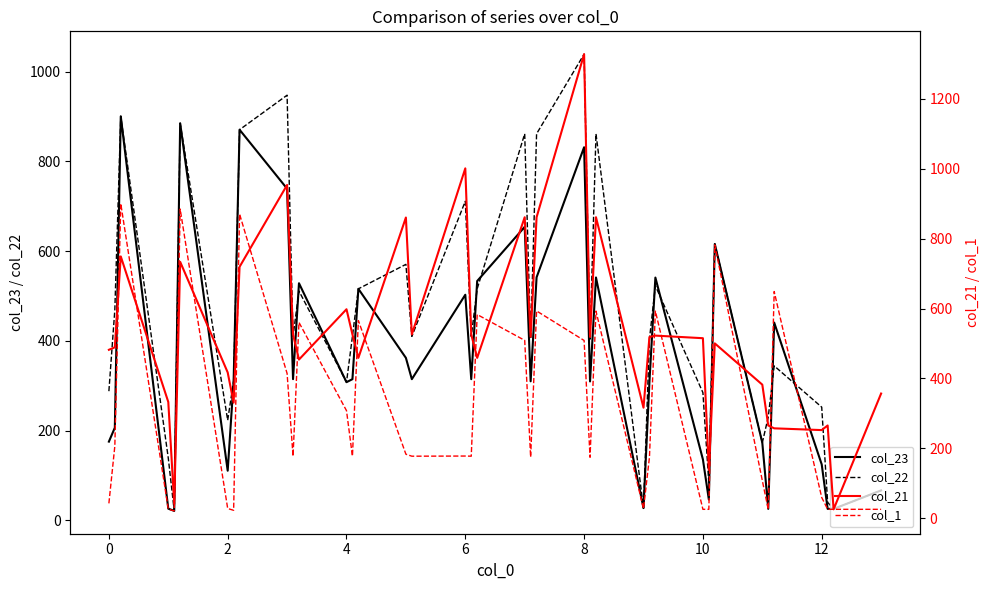

What are all the series names shown in the legend?

col_23, col_22, col_21, col_1